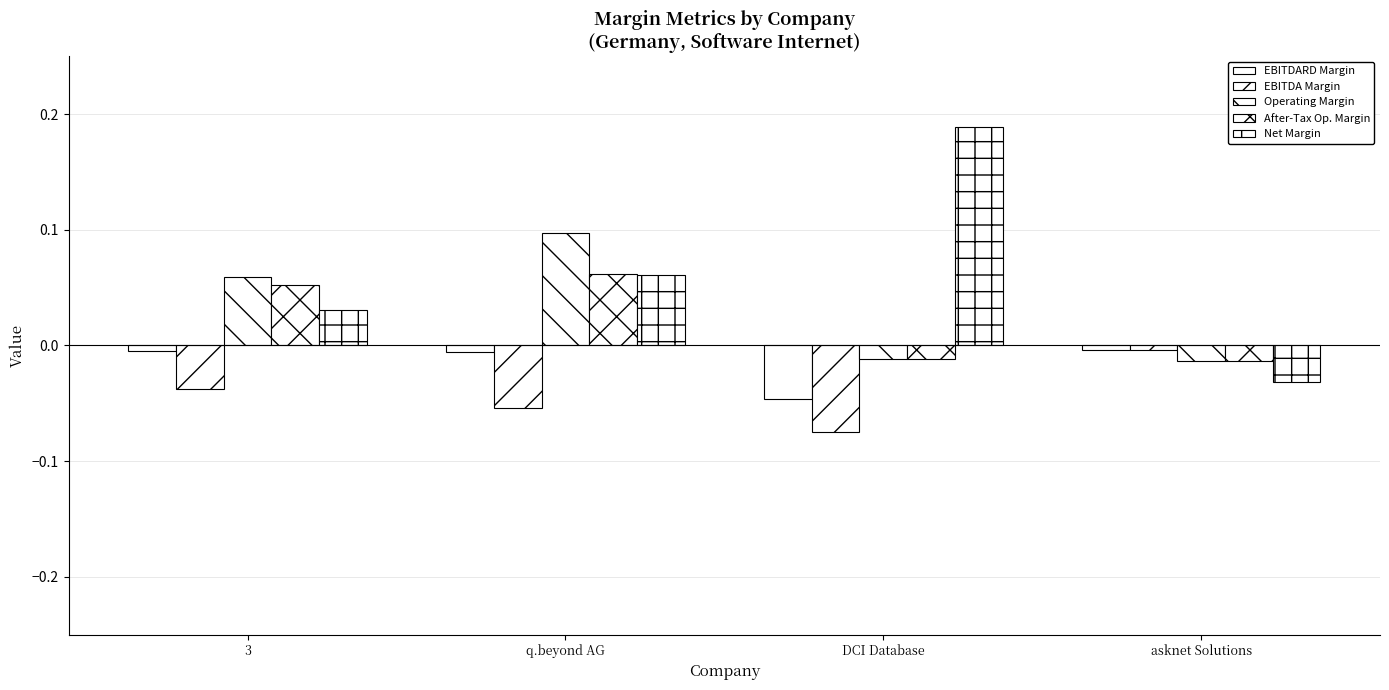

What is the label of the 2nd bar from the right?

DCI Database